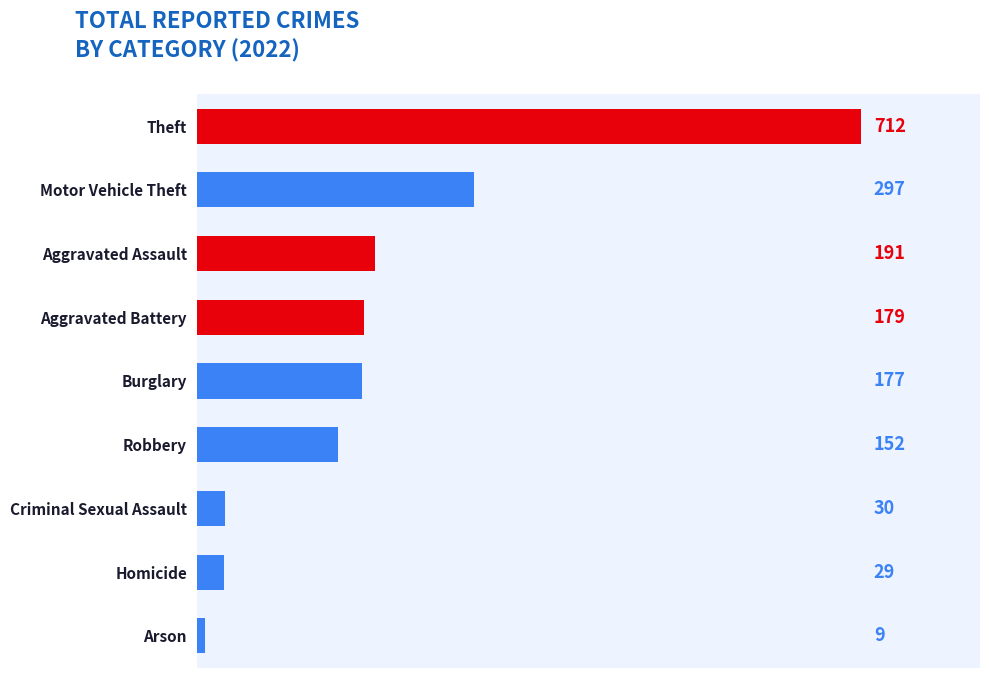

Does the chart contain any negative values?

No